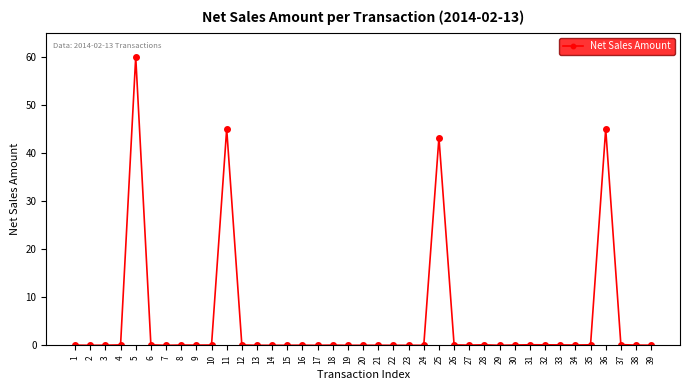

True or false: the data shows 45.0 at 36.

True